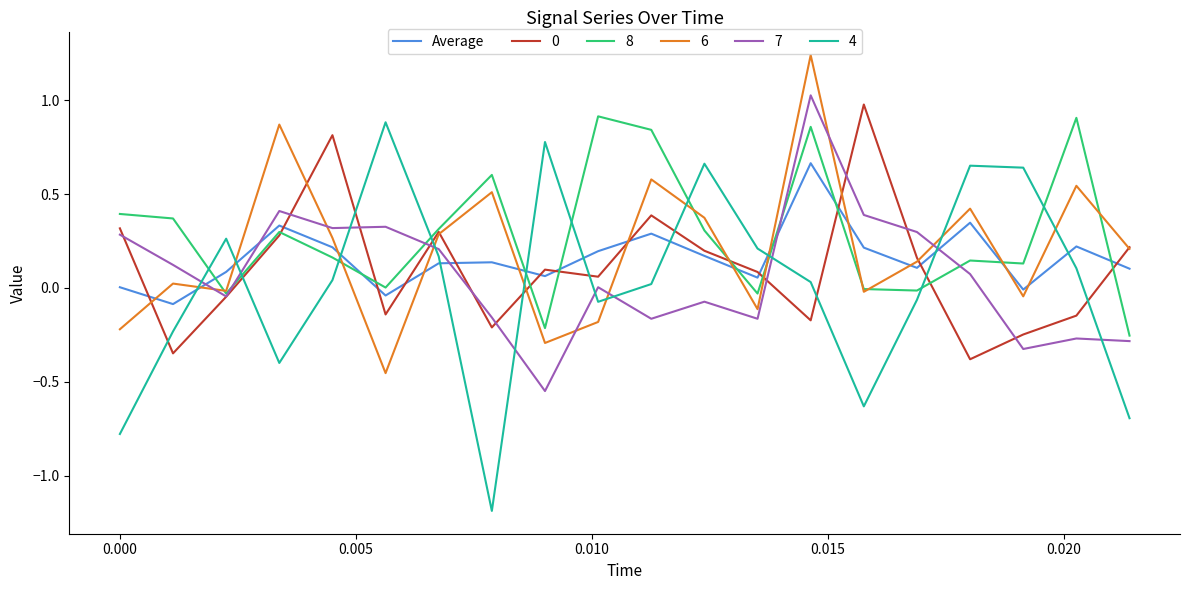

What is the maximum value for 7?

1.0